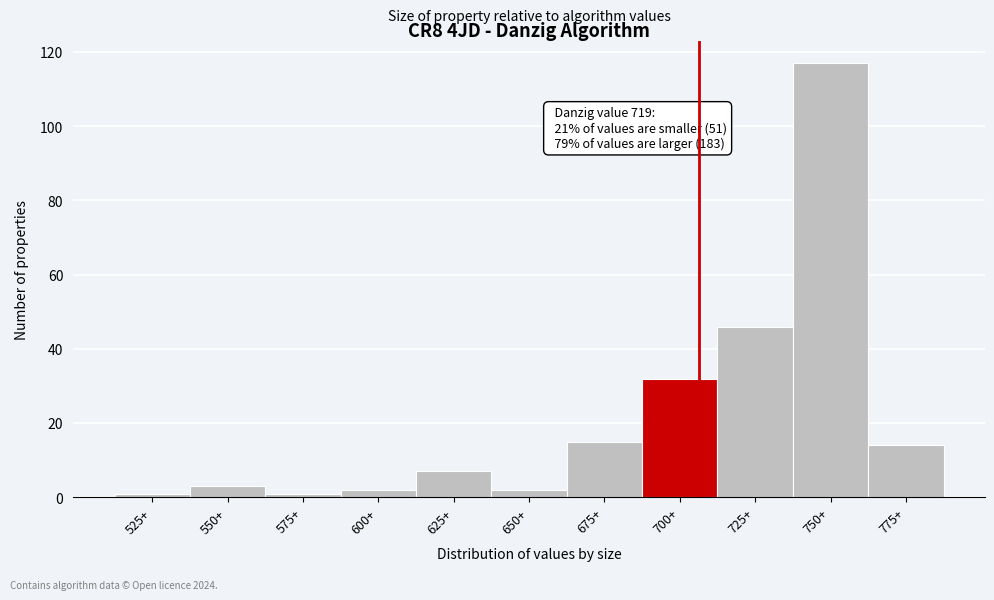

Reading left to right, transcribe all the data shown in this chart.

1	3	1	2	7	2	15	32	46	117	14